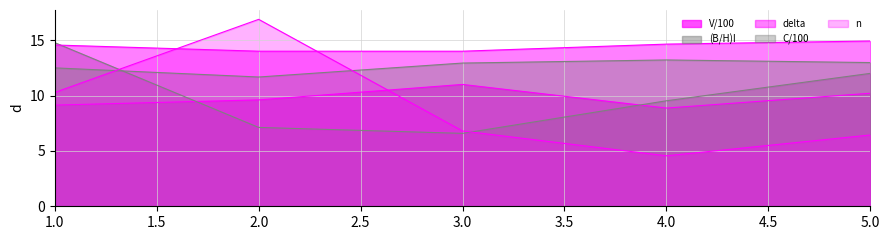

Which label corresponds to the largest value in the chart?

2